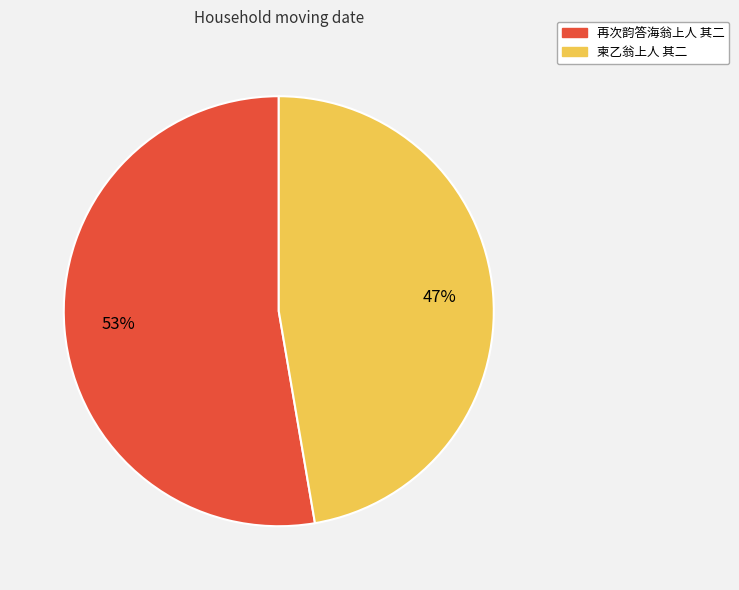

Does any single category account for the majority?

Yes